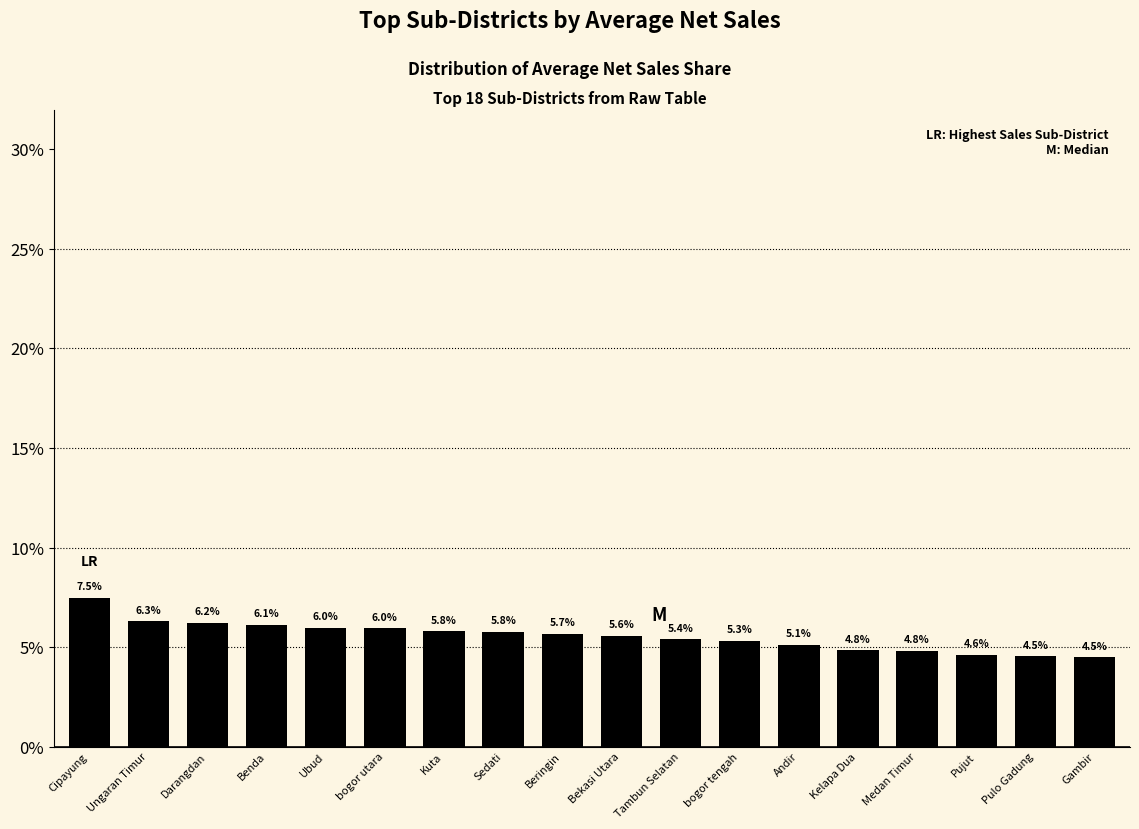

The chart shows a value of 4.8 at Kelapa Dua. True or false?

True